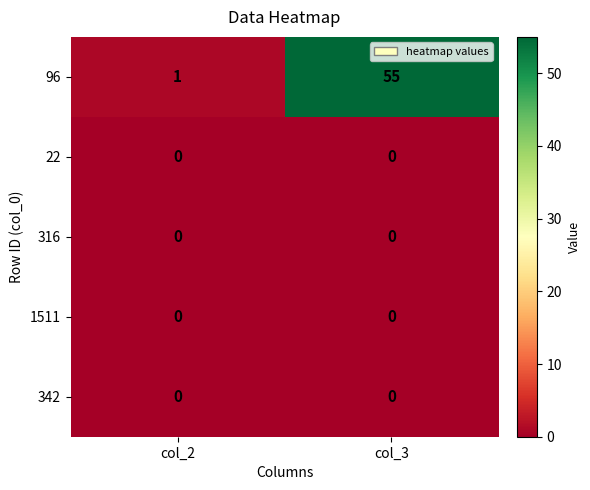

What is the maximum value shown in the chart?

55